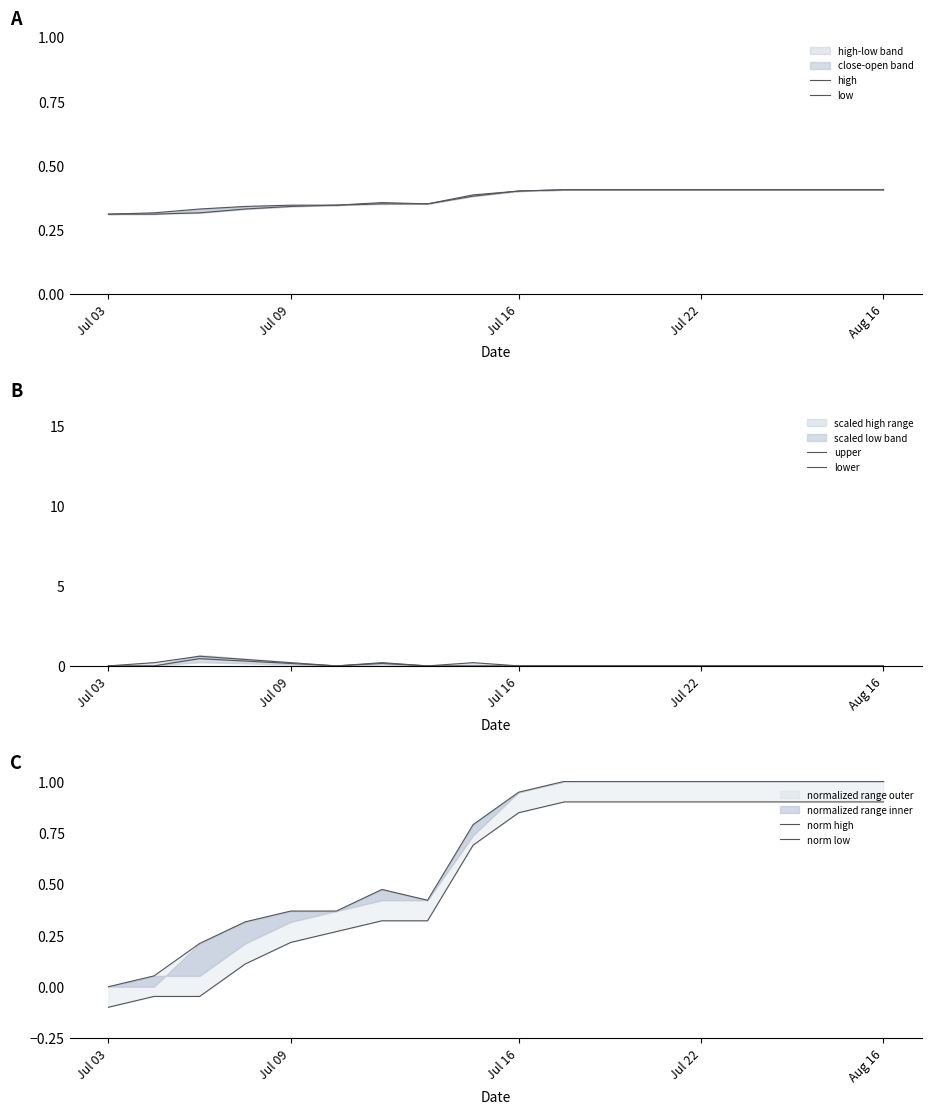

Count the upper values in the range 0 to 1.

18